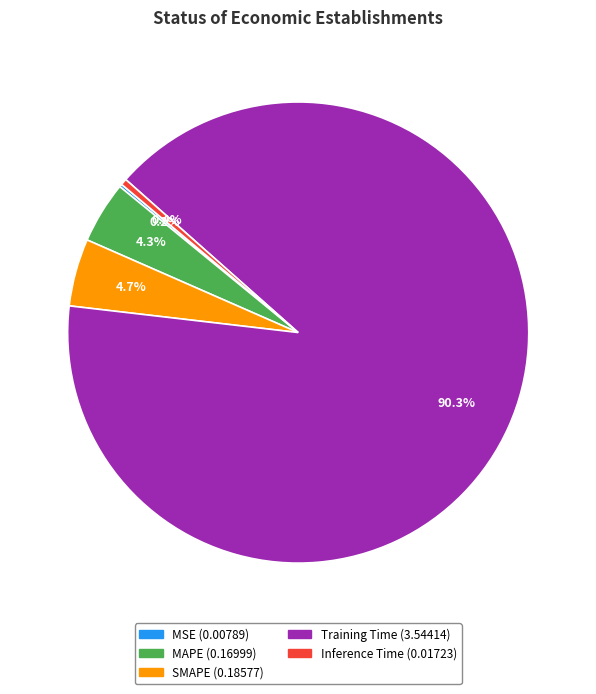

What is the largest slice in the pie chart?

Training Time